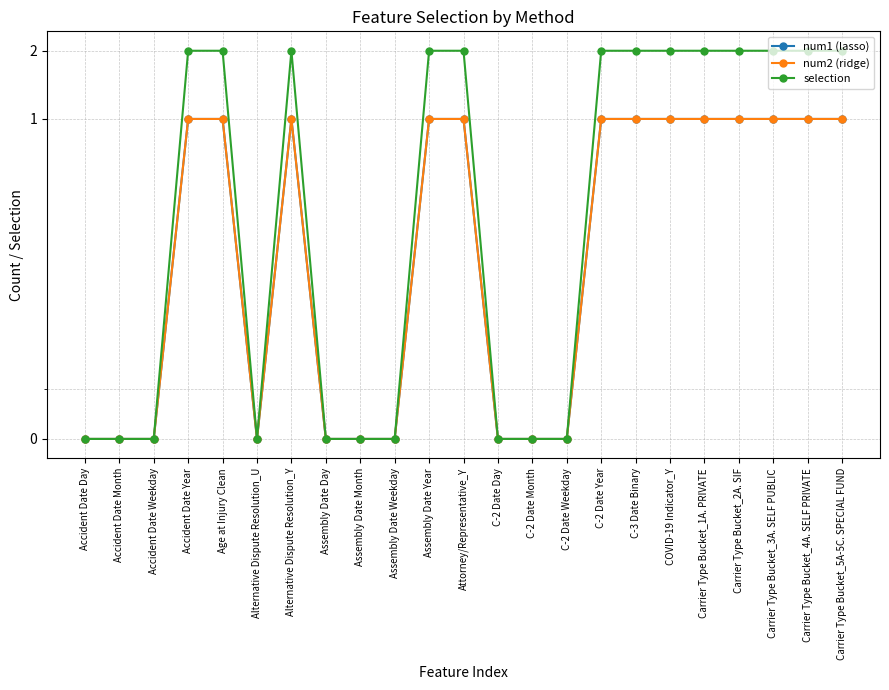

How many lines are shown in the chart?

3